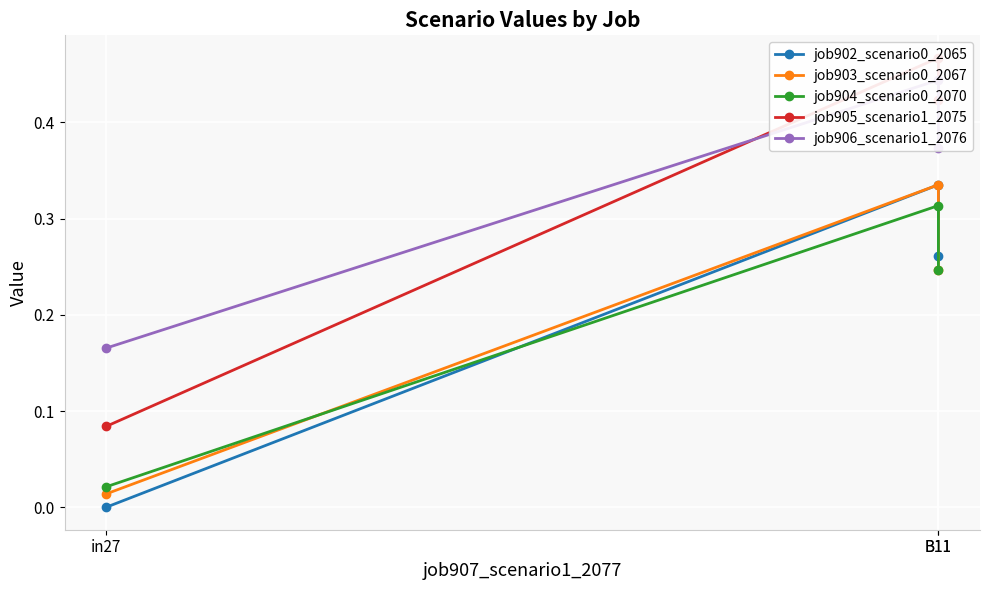

Which series has the widest spread of values?

job905_scenario1_2075